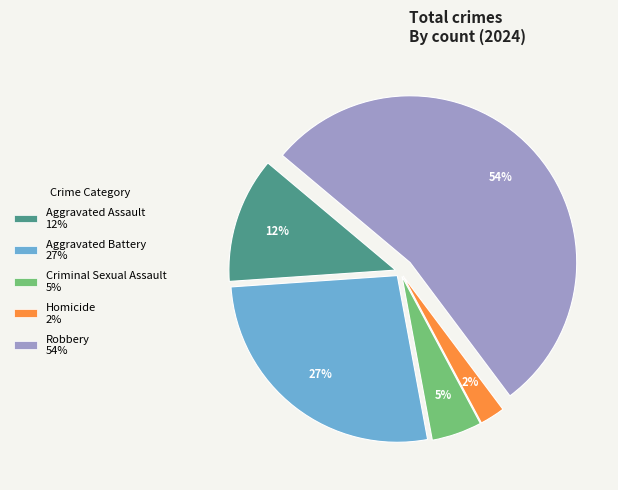

How many segments does this pie chart have?

5